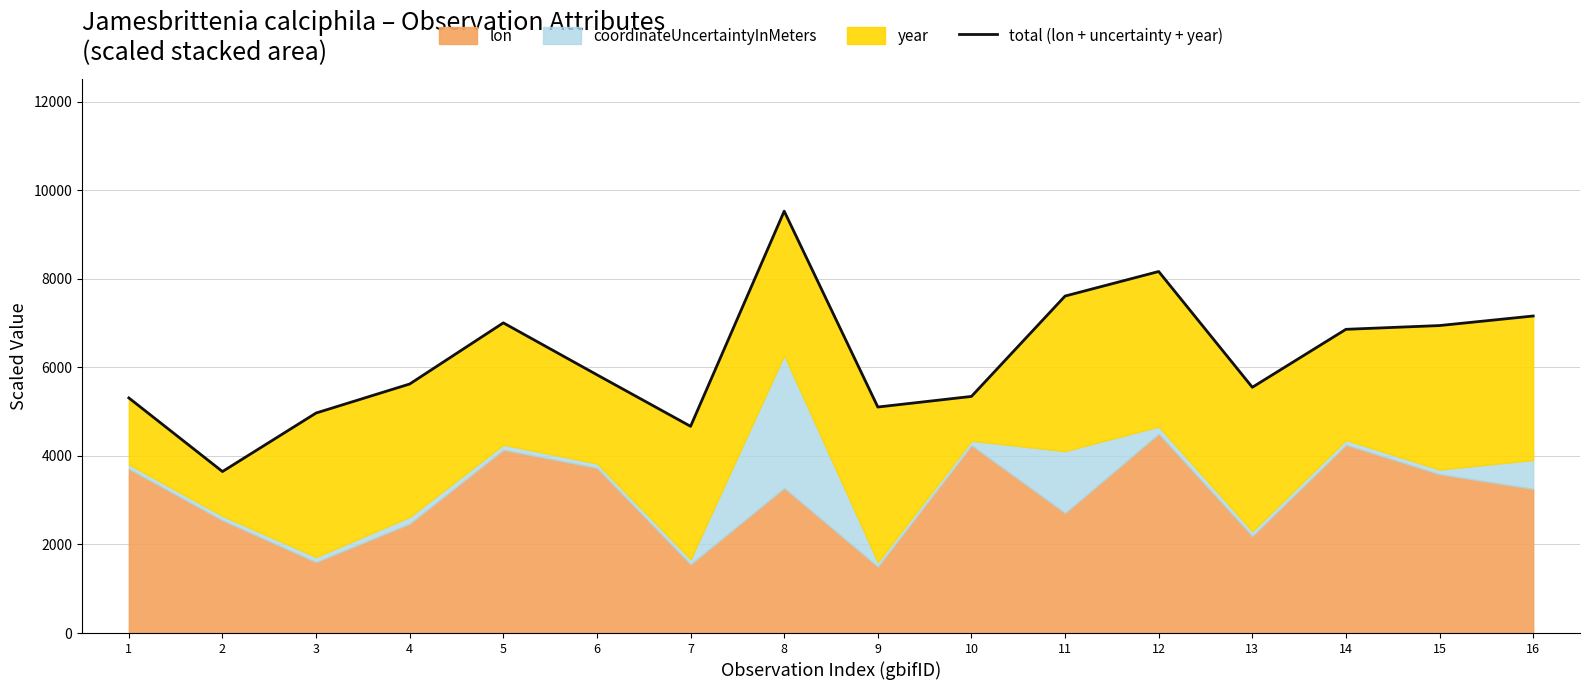

What is the value of the 5th point from the left?

7003.7